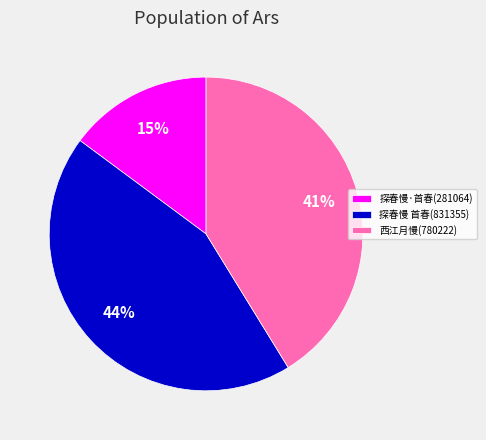

Does 探春慢 首春(831355) account for over 50% of the chart?

No